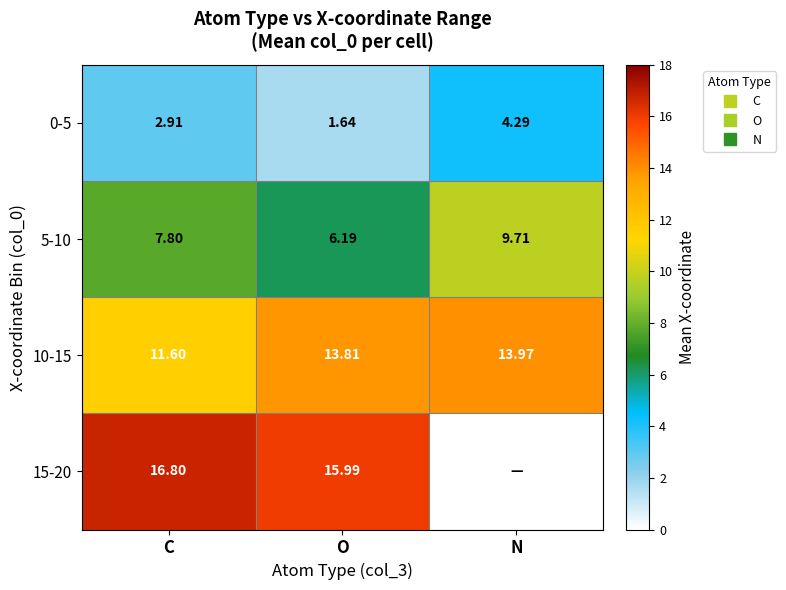

What is the difference between the 5-10 values at N and O?

3.5